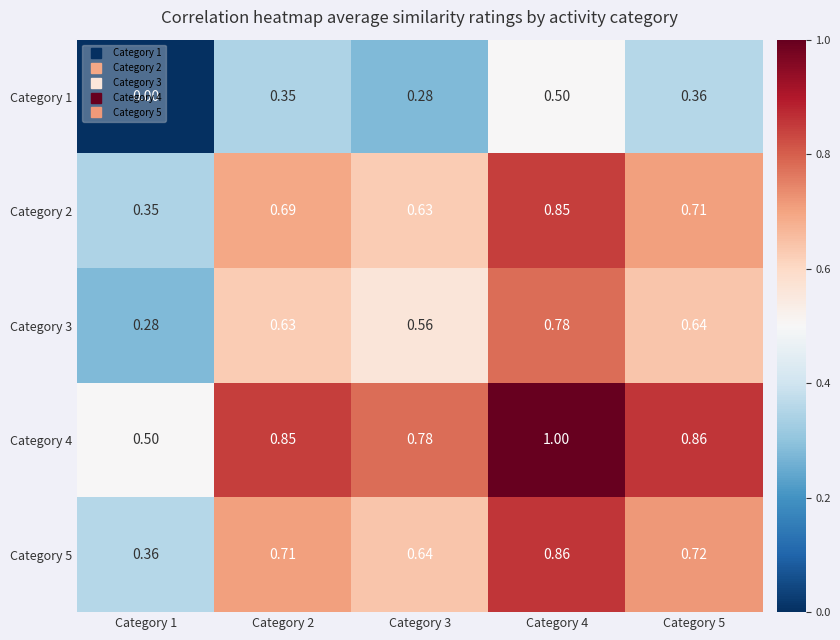

Is the value of Category 5 at Category 5 greater than the value of Category 1 at Category 4?

Yes